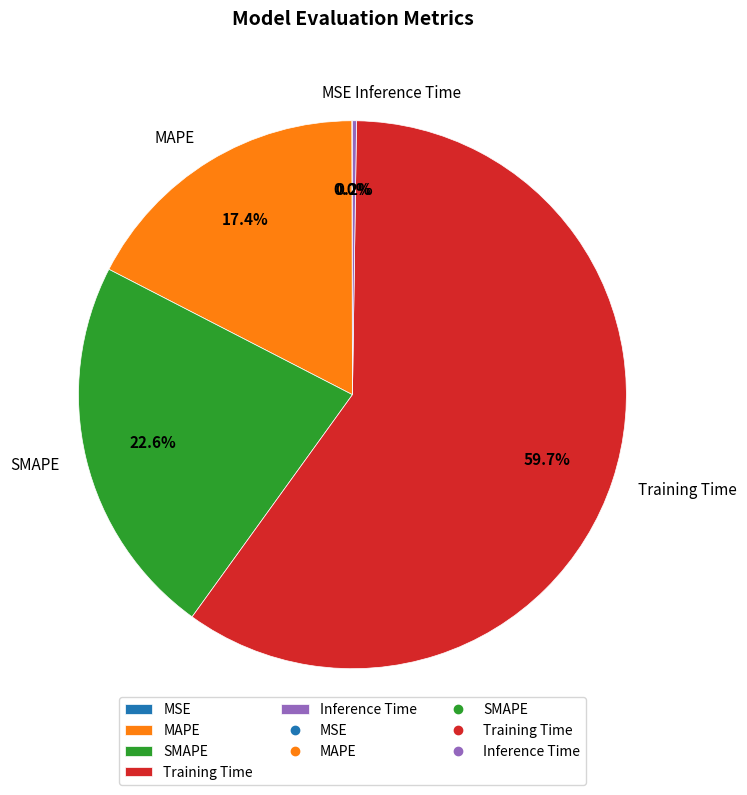

What percentage do SMAPE and MAPE together represent?

40.0%